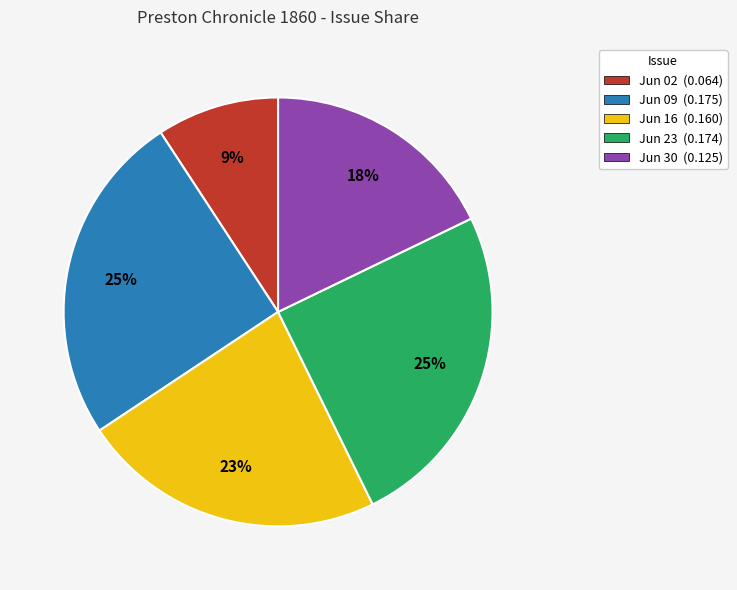

To the nearest percent, what percentage of the pie is Jun 30 (0.125)?

18%